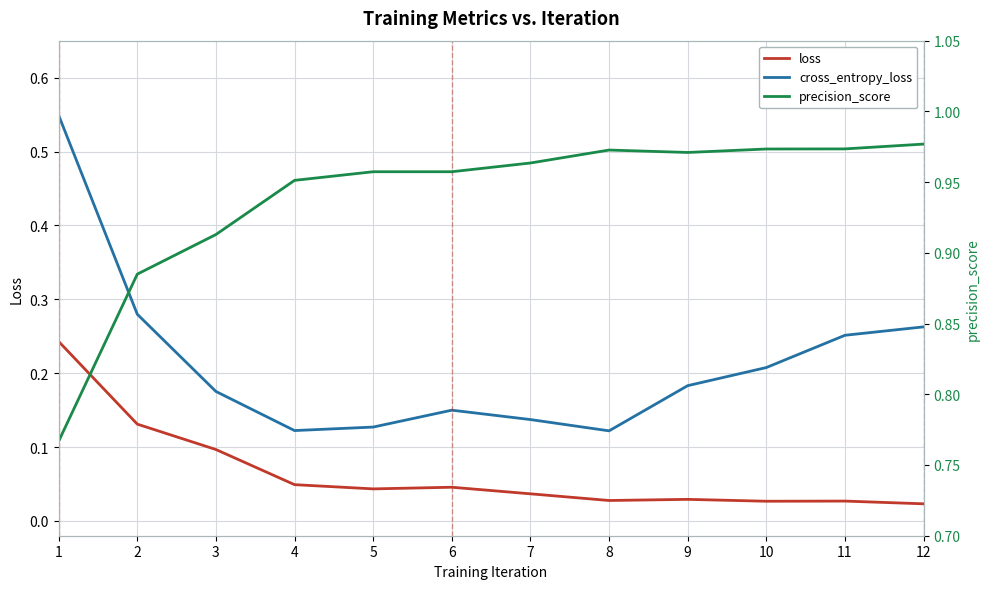

The loss series shows 0.0 at 4. True or false?

True